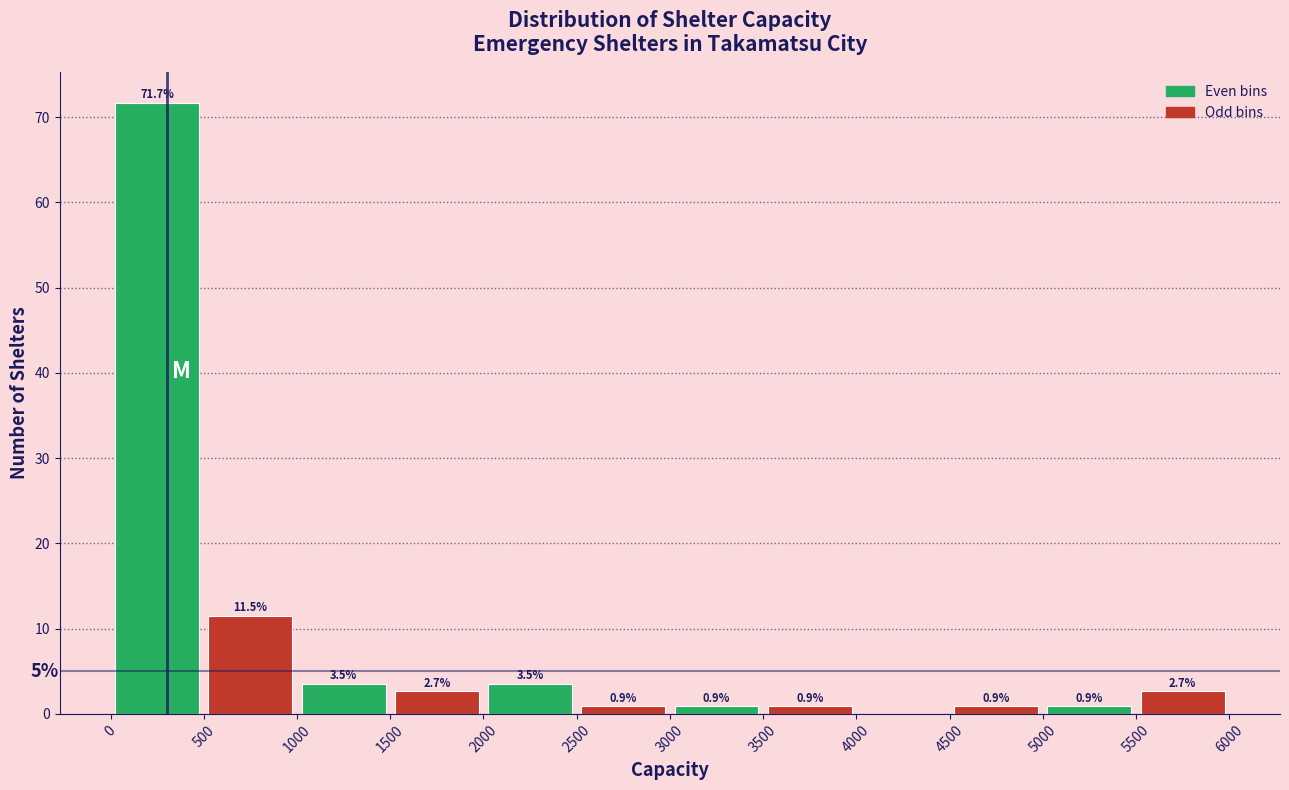

Which range on the x-axis has the tallest bar?

0 to 500